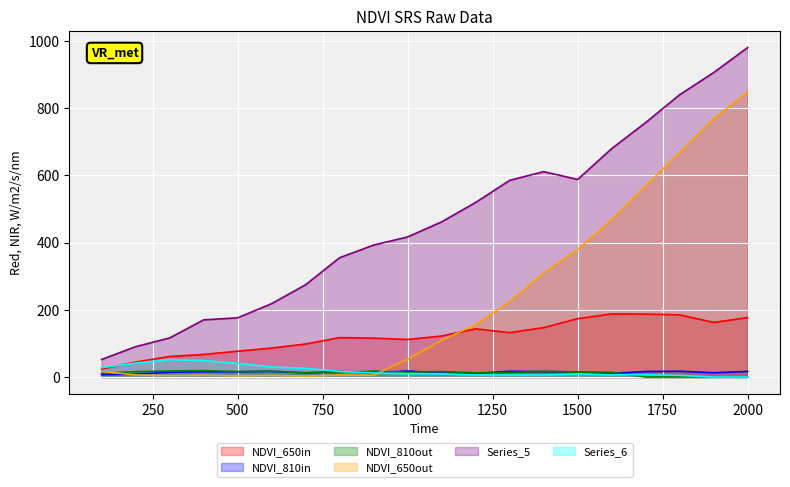

At which label does NDVI_650out reach its peak?

2000